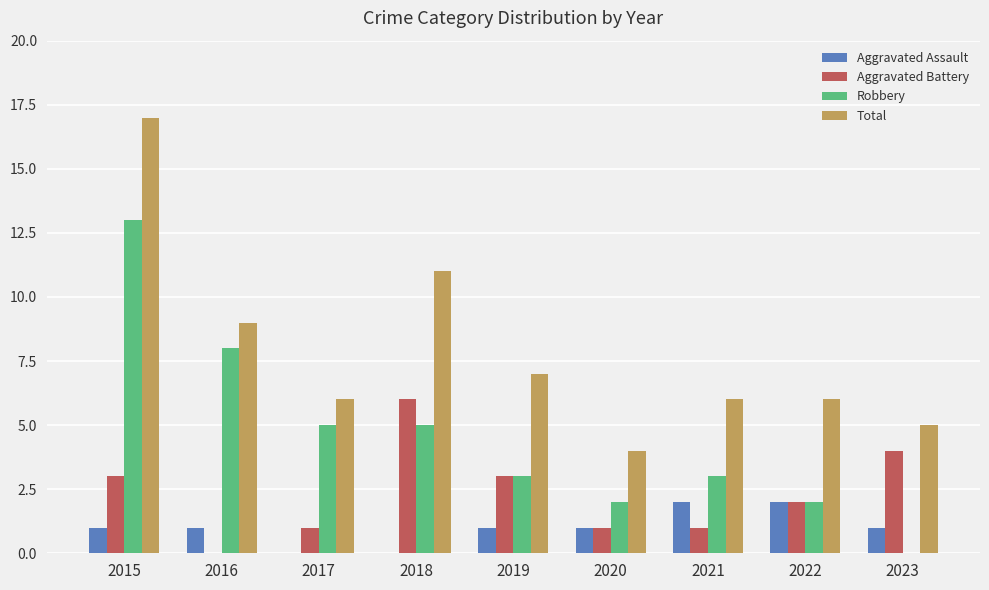

What is the approximate value of Aggravated Battery at 2018?

6